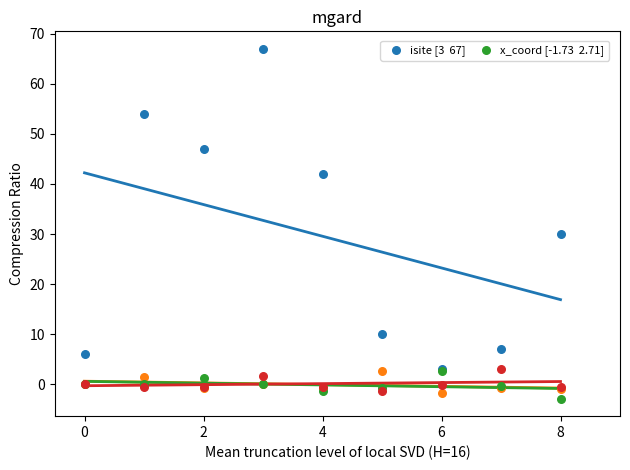

Across all series, what Y value is closest to 32?

30.0